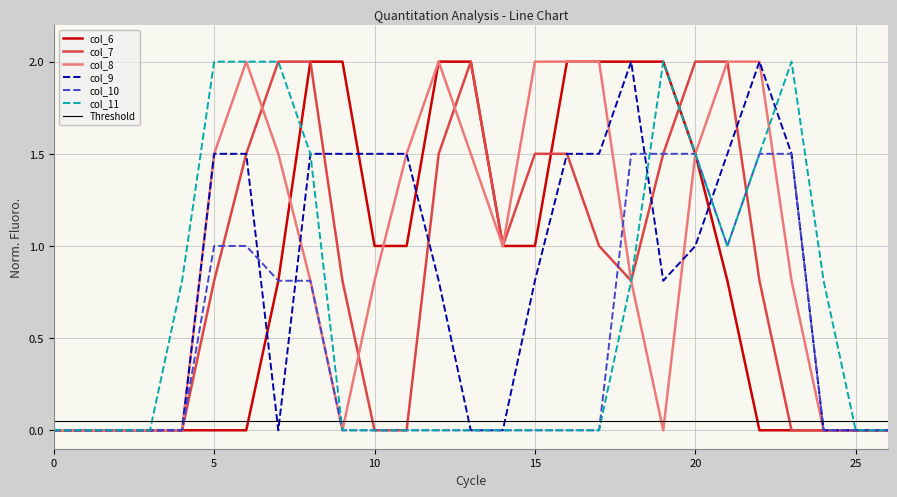

Is this an area chart (filled region under the line)?

No